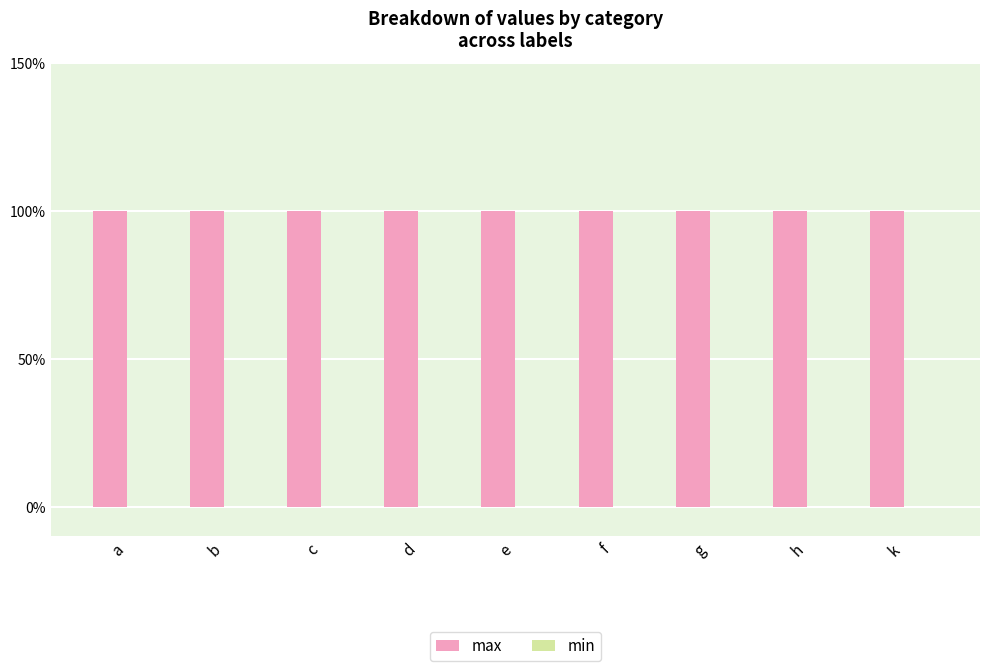

At which label does max reach its peak?

a